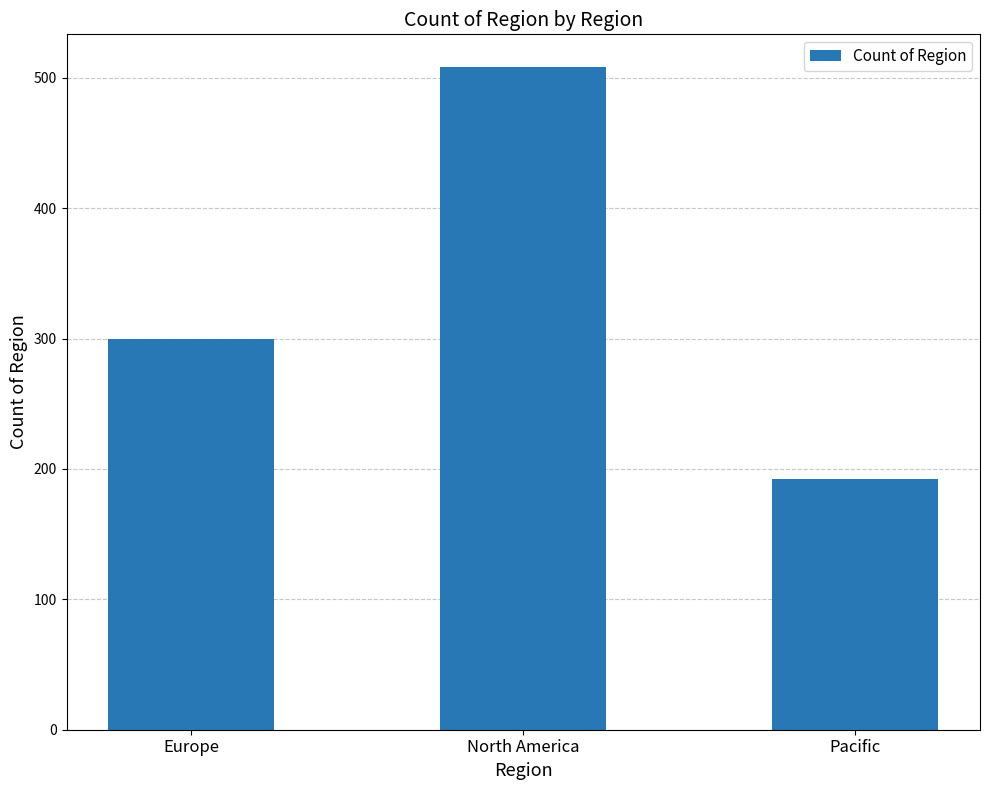

Rank the categories by value from lowest to highest.

Pacific, Europe, North America